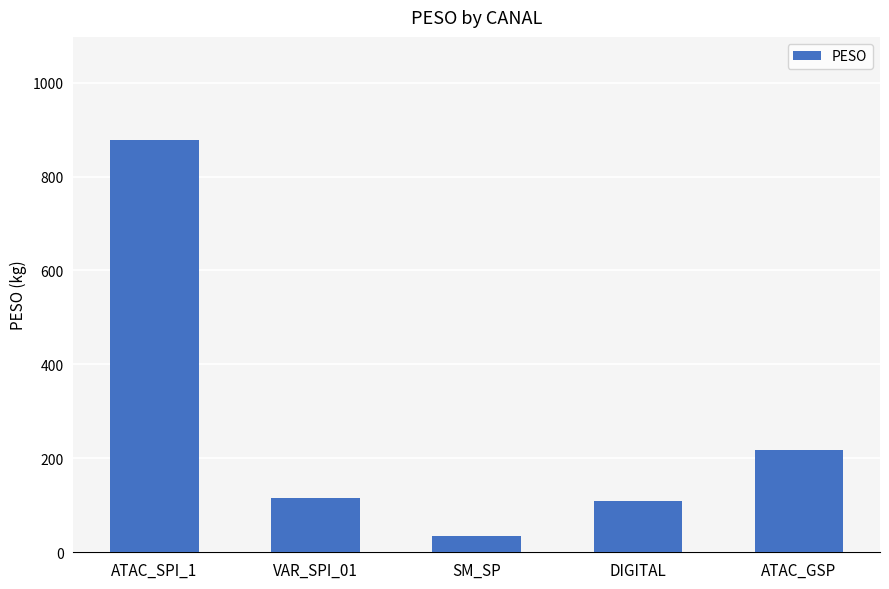

What position from the right is ATAC_GSP?

1